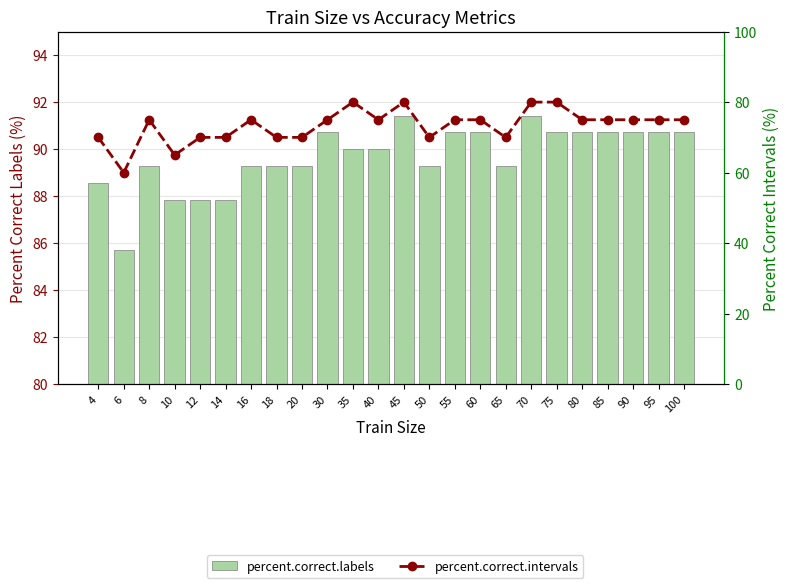

Count the percent.correct.intervals values in the range 70 to 75.

18